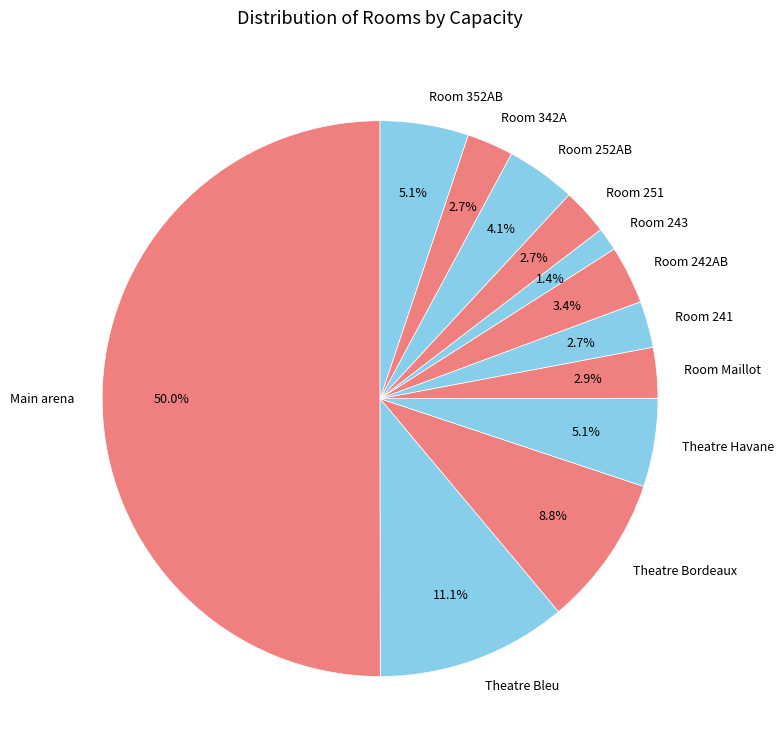

What is the majority slice?

Main arena